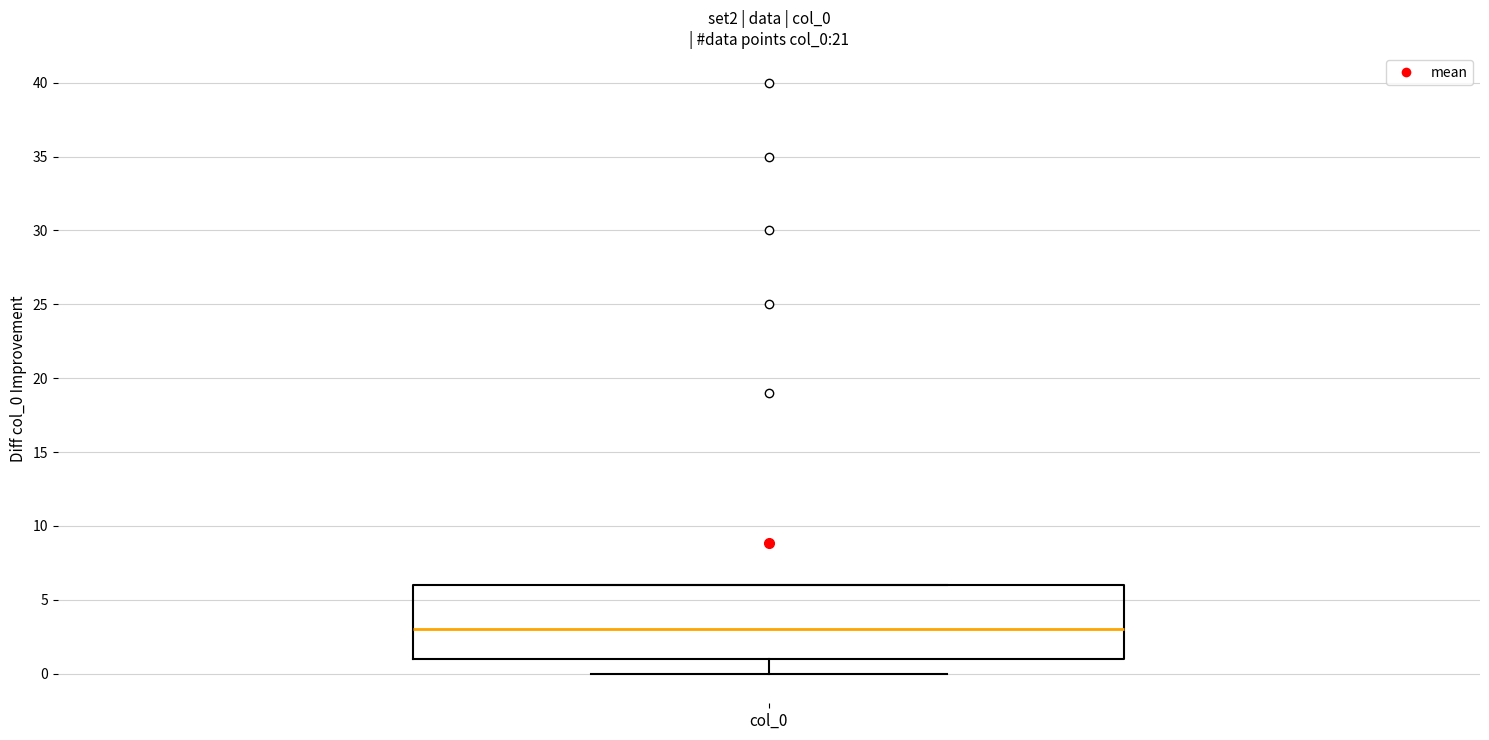

Read this box plot against the y-axis: the position of the median line, the range covered by the box, and the ends of both whiskers. The values are not printed on the chart, so give them approximately, as read against the axis.

median 3, box 1 to 6, whiskers 0 to 6